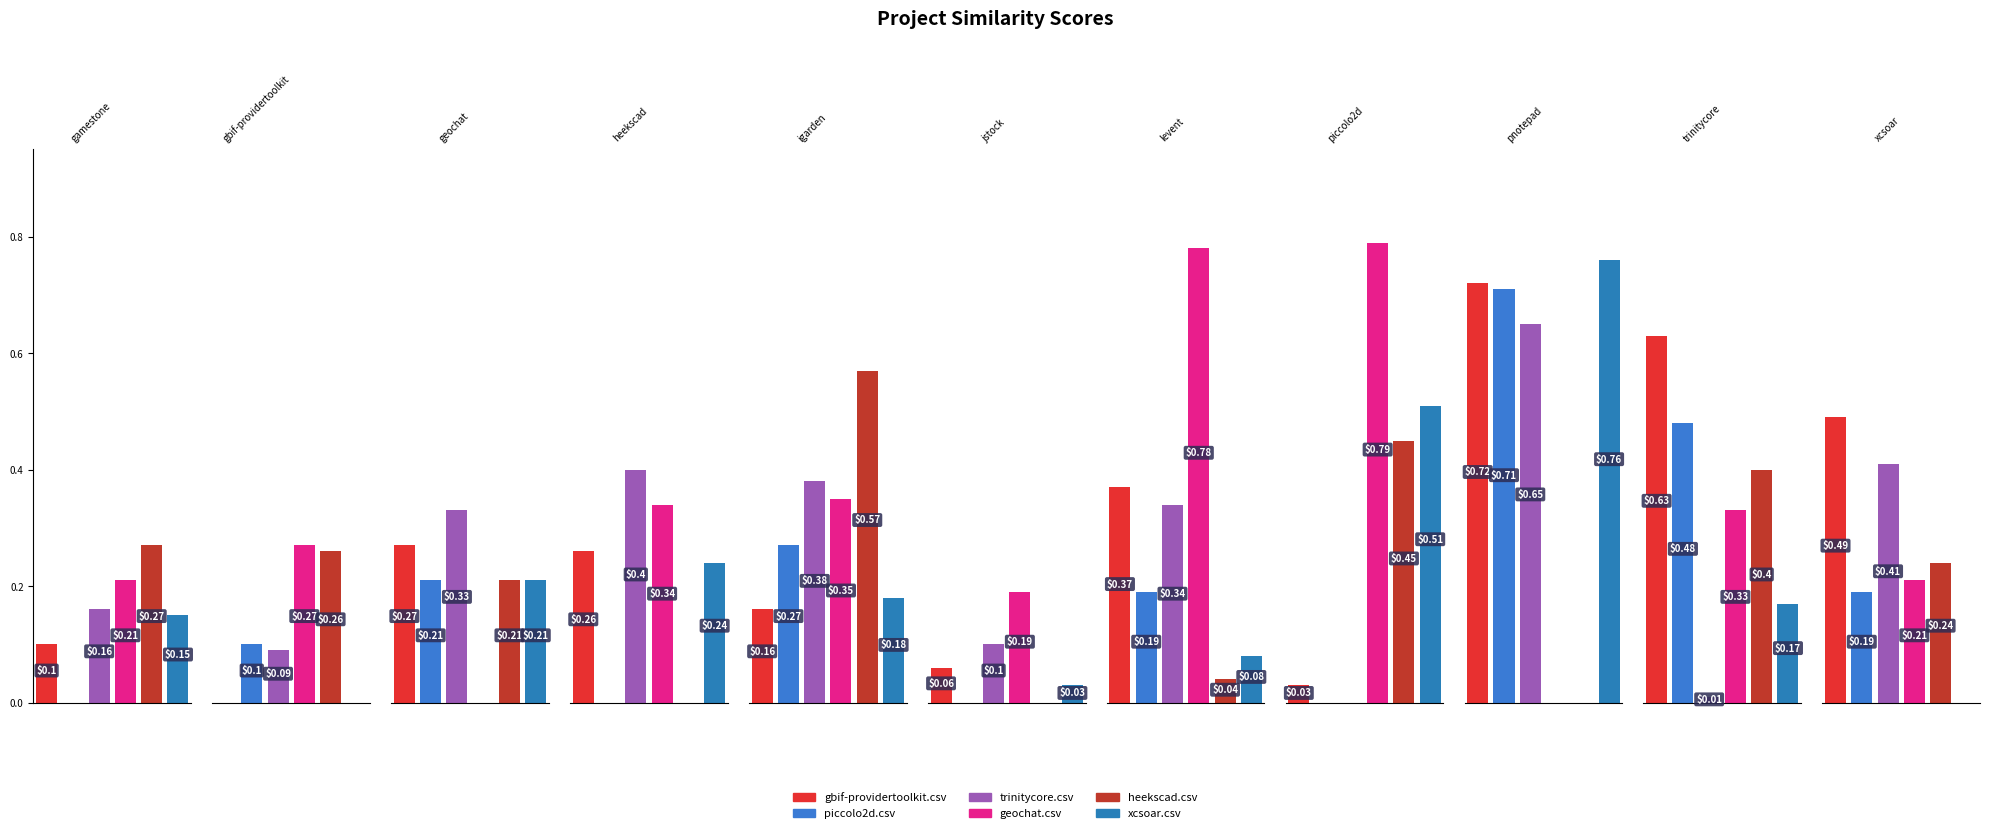

At geochat.csv, list the series in order from smallest to largest.

geochat.csv, piccolo2d.csv, heekscad.csv, xcsoar.csv, gbif-providertoolkit.csv, trinitycore.csv